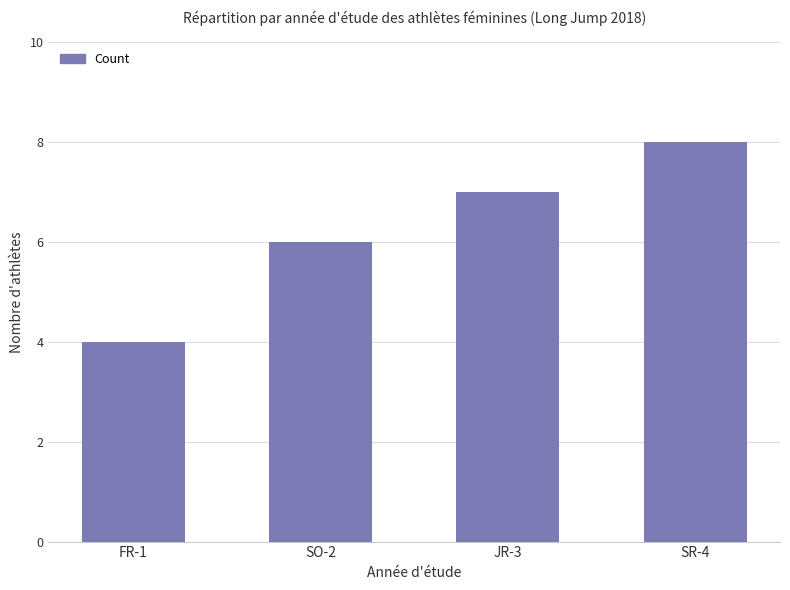

At which label is the value closest to 6?

SO-2